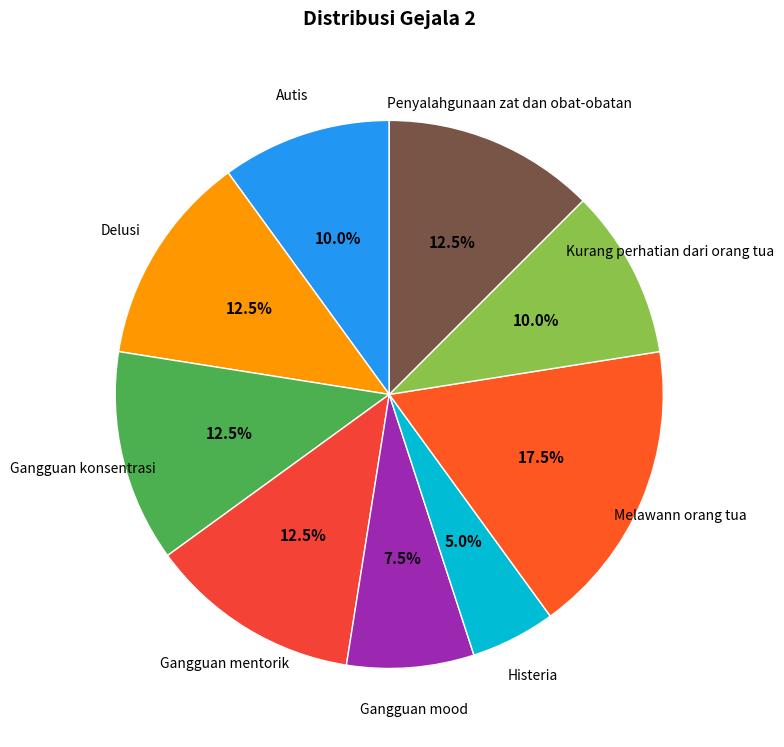

How many segments does this pie chart have?

9